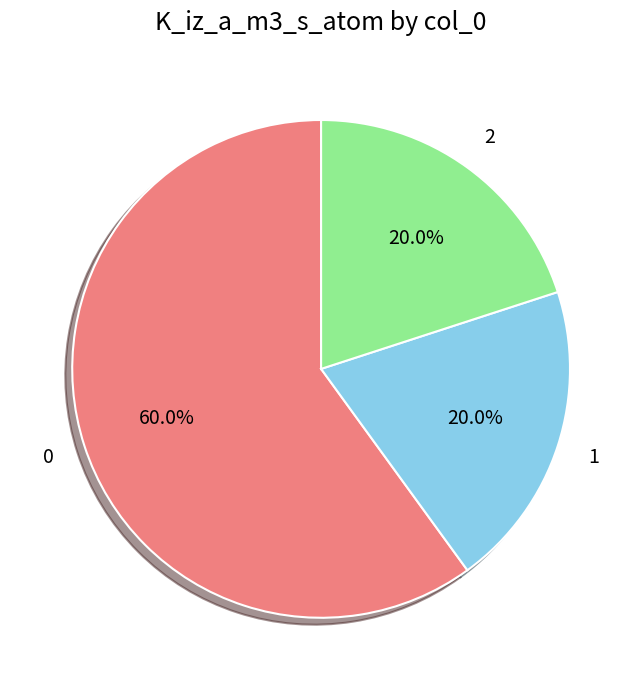

Does any single category account for the majority?

Yes